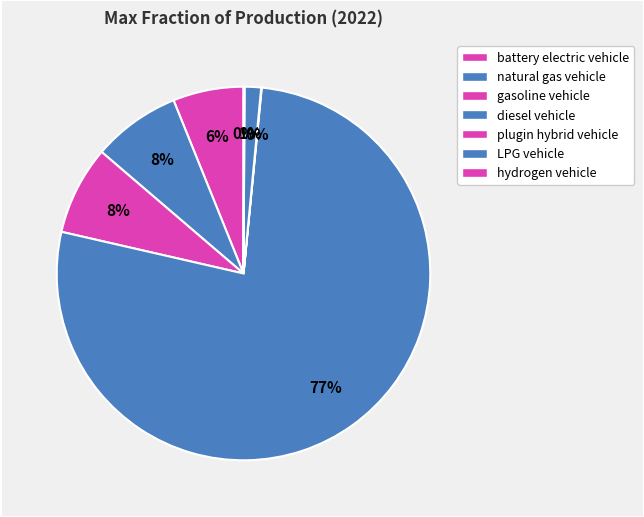

How many segments does this pie chart have?

7